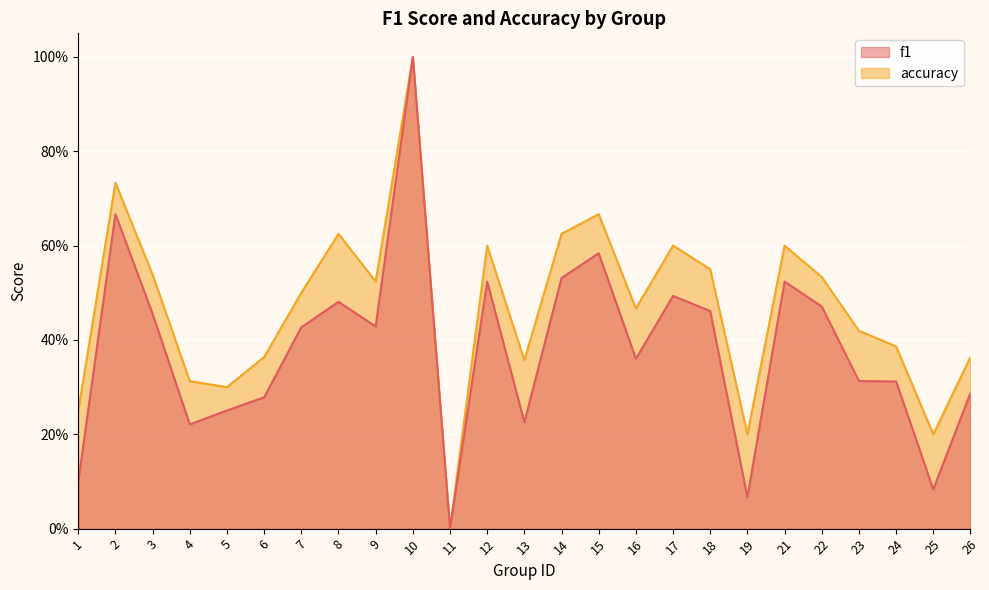

How many lines are shown in the chart?

2